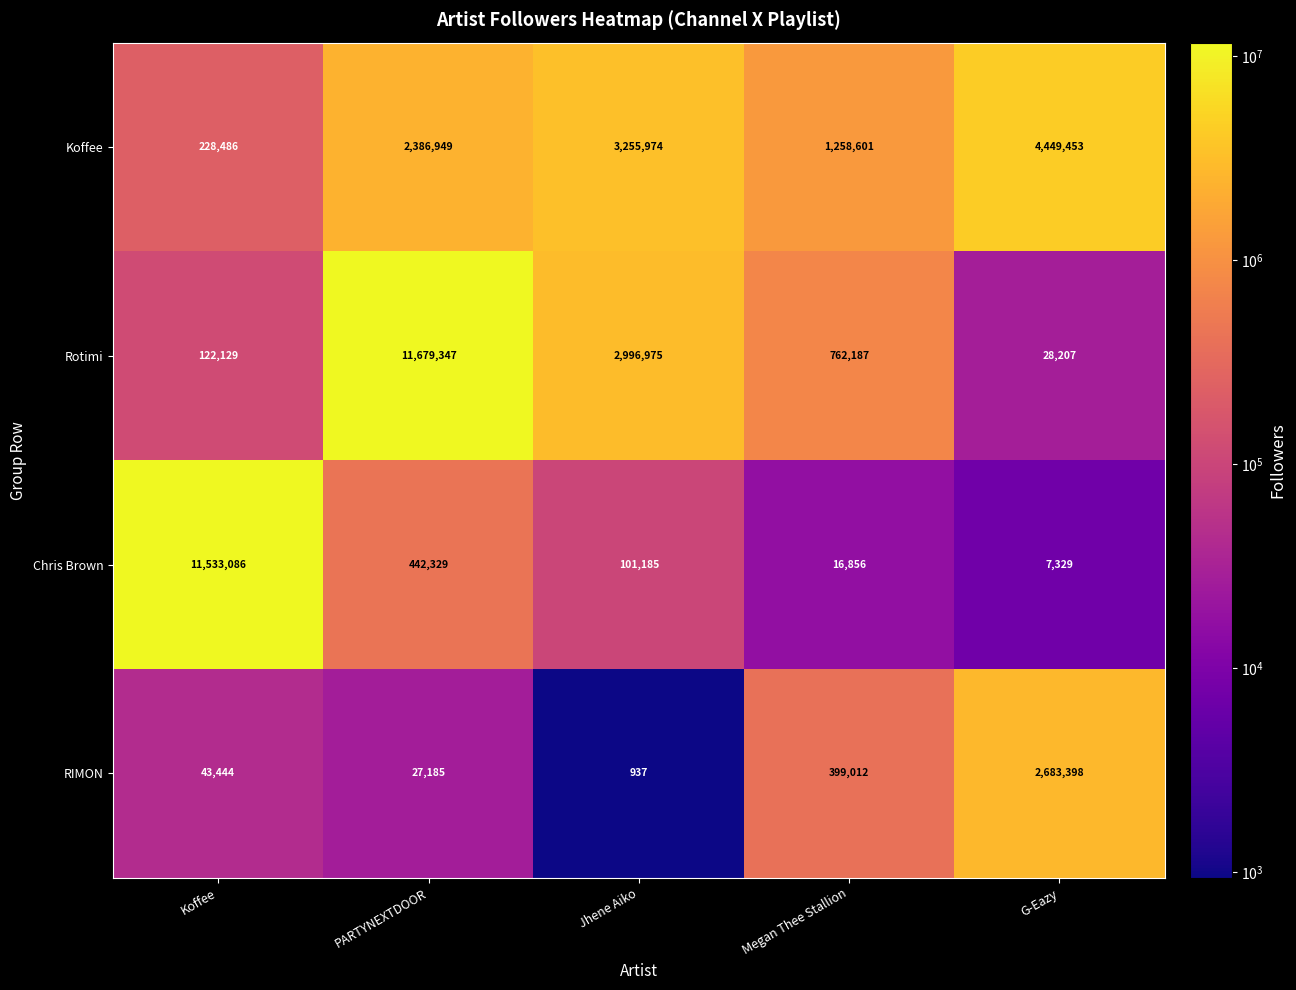

The value of Chris Brown at PARTYNEXTDOOR is 442329. True or false?

True